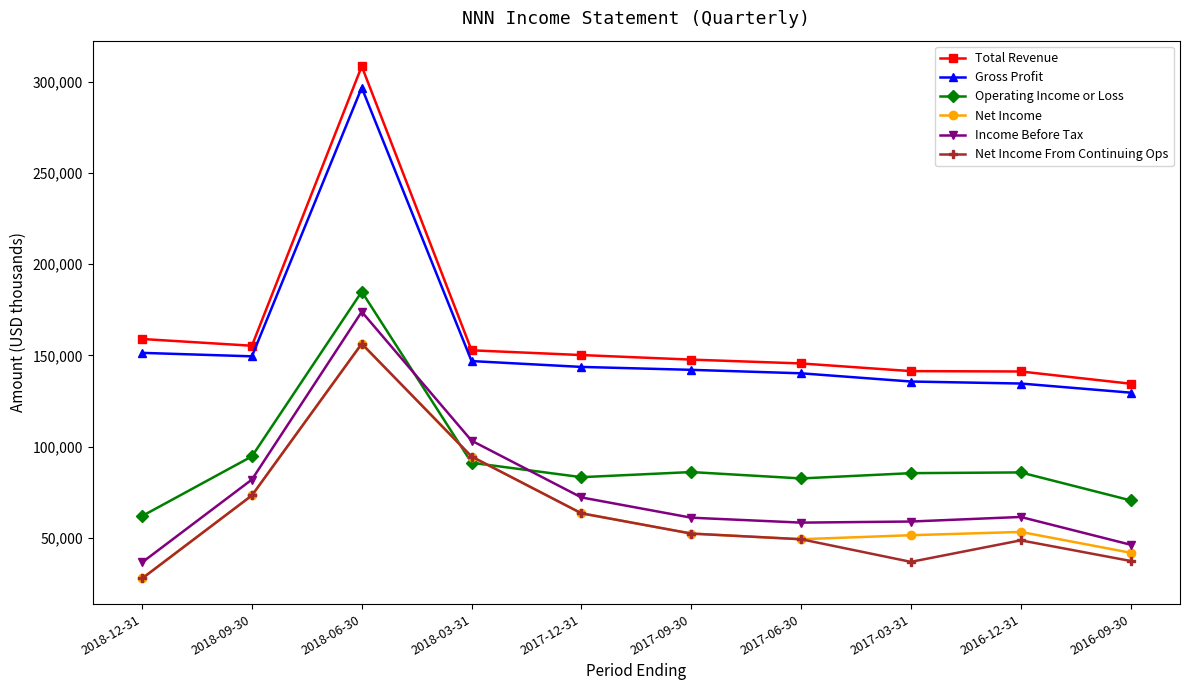

Is it true that Operating Income or Loss equals 124949 at 2017-03-31?

False